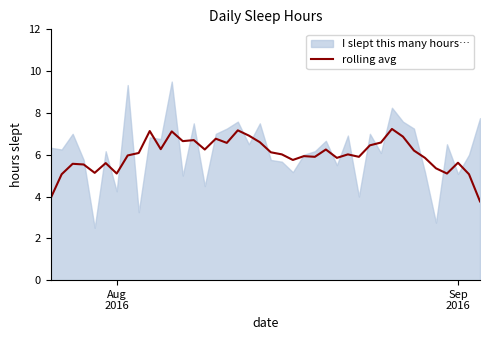

What is the lowest value of the rolling avg series?

3.8